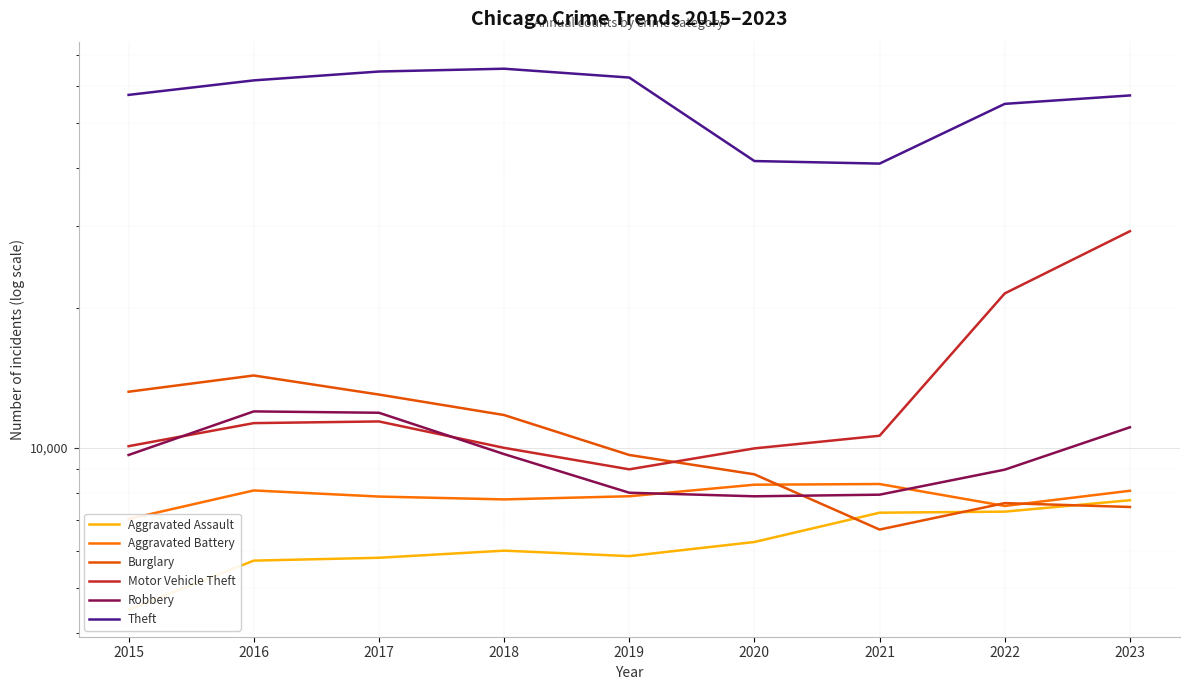

True or false: Aggravated Battery has a value of 4694 at 2021.

False